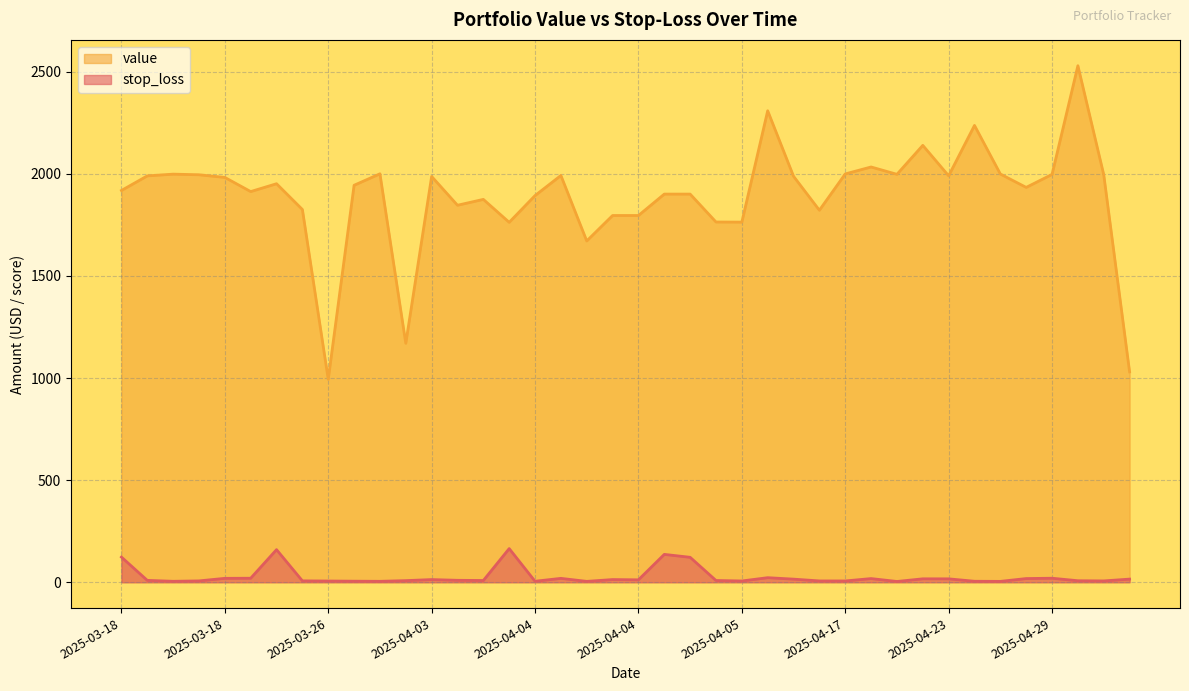

What are all the series names shown in the legend?

value, stop_loss